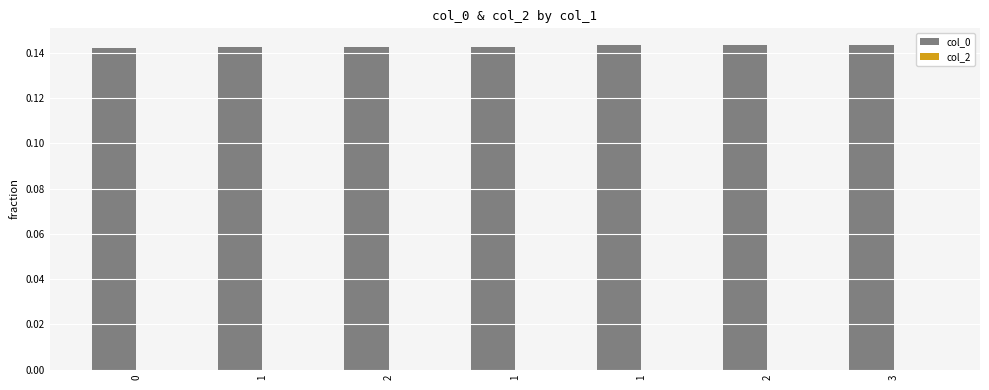

How many categories are shown in the chart?

7